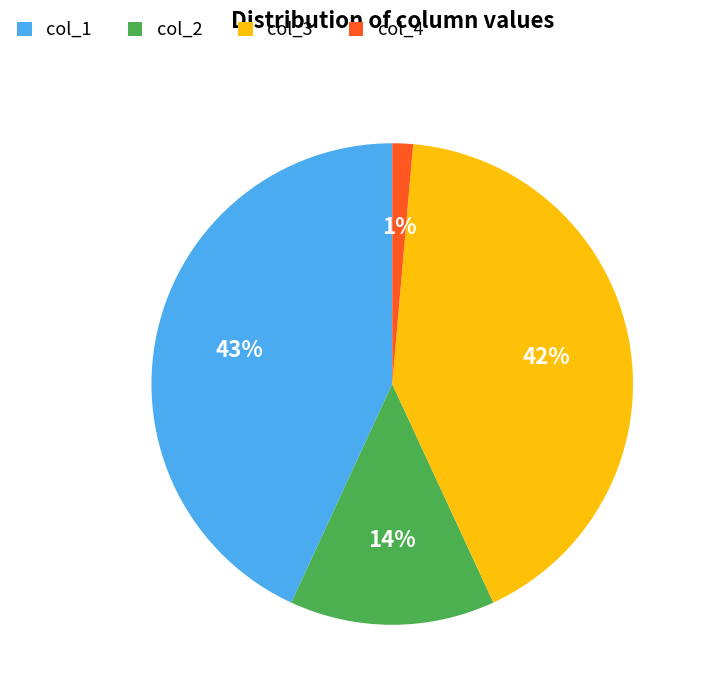

True or false: col_4 accounts for 12% of the total.

False